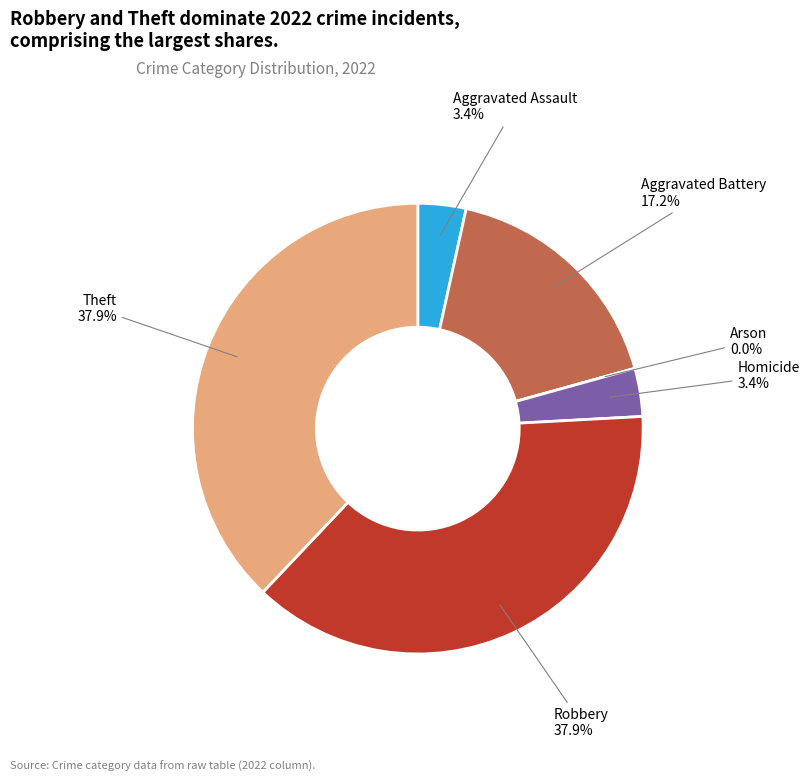

Count the number of slices in the pie.

6